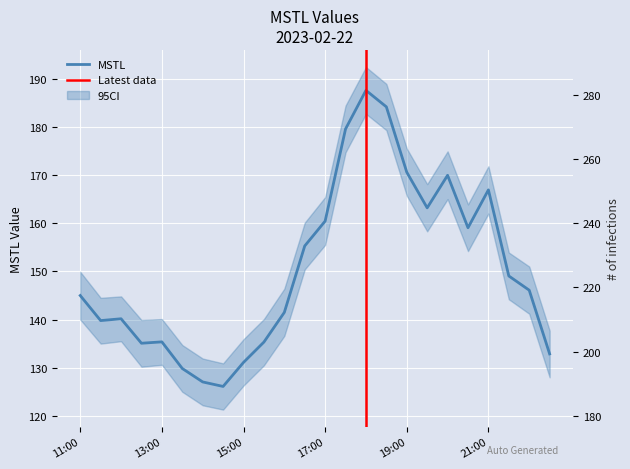

Reading left to right, what are all the values shown in this chart?

11:00=145.0	11:30=139.8	12:00=140.2	12:30=135.1	13:00=135.4	13:30=129.8	14:00=127.0	14:30=126.1	15:00=131.1	15:30=135.3	16:00=141.5	16:30=155.3	17:00=160.4	17:30=179.6	18:00=187.6	18:30=184.1	19:00=170.6	19:30=163.2	20:00=169.9	20:30=159.0	21:00=166.9	21:30=149.0	22:00=146.1	22:30=132.9